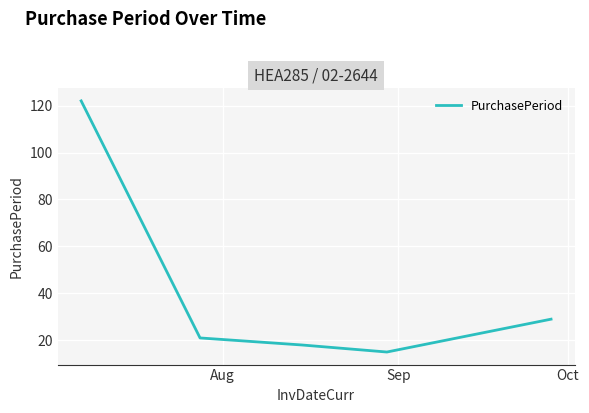

True or false: the data has more than 2 interior local peaks.

False